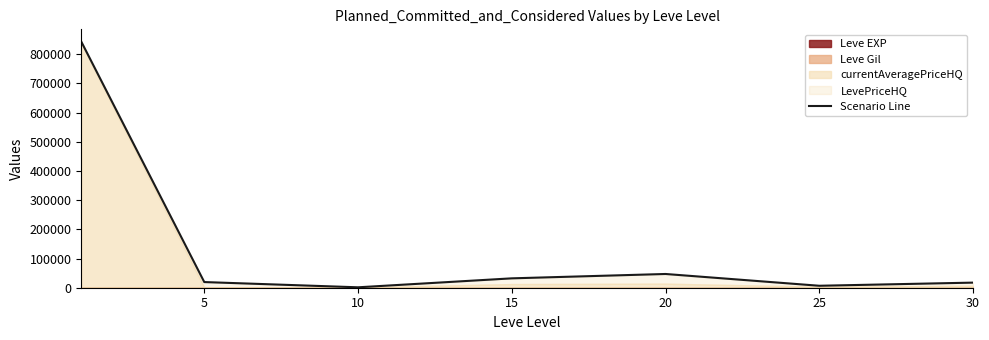

Where is the first local minimum?

10